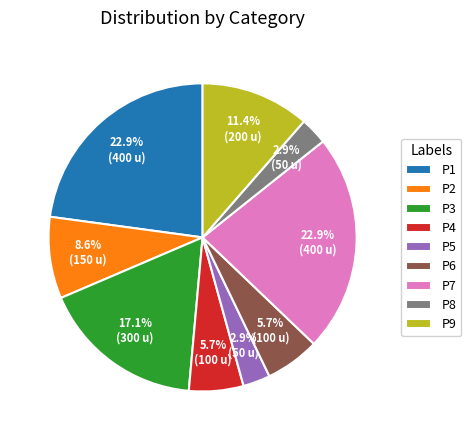

Is P2 the majority of the pie?

No